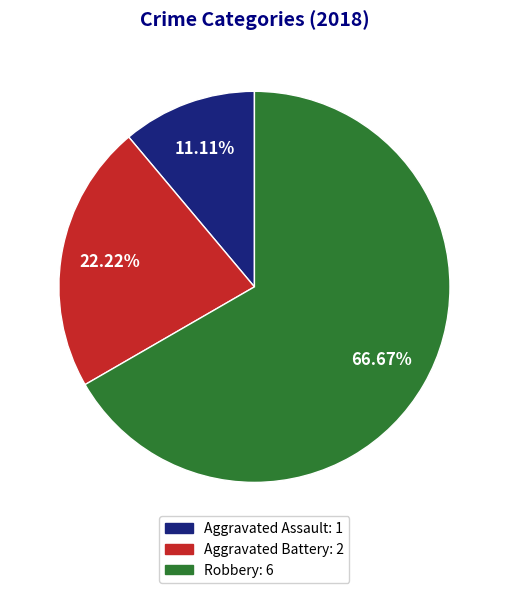

What portion of the pie excludes Robbery?

33.3%